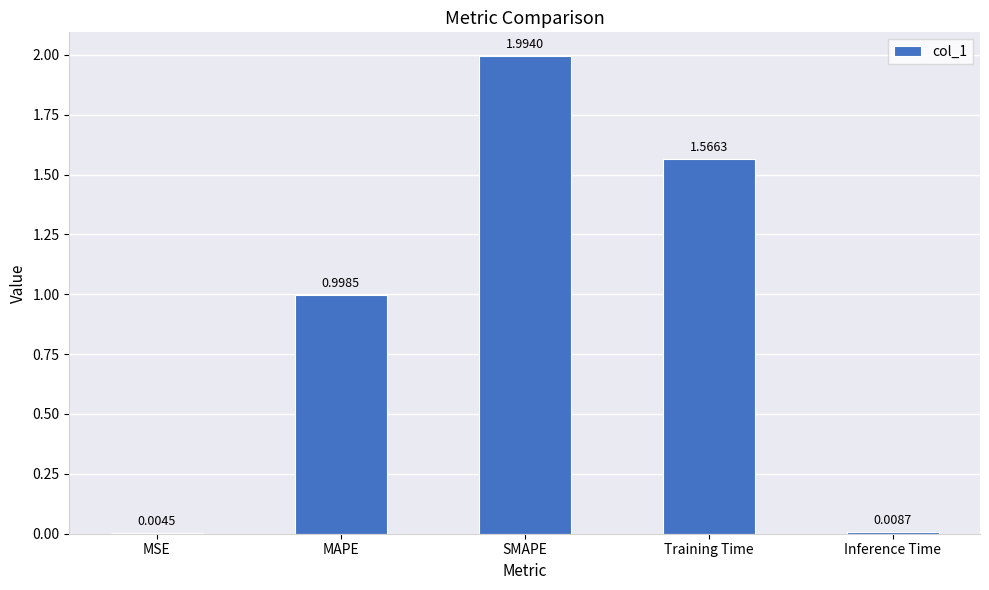

Where is the data nearest to the value 0?

MSE